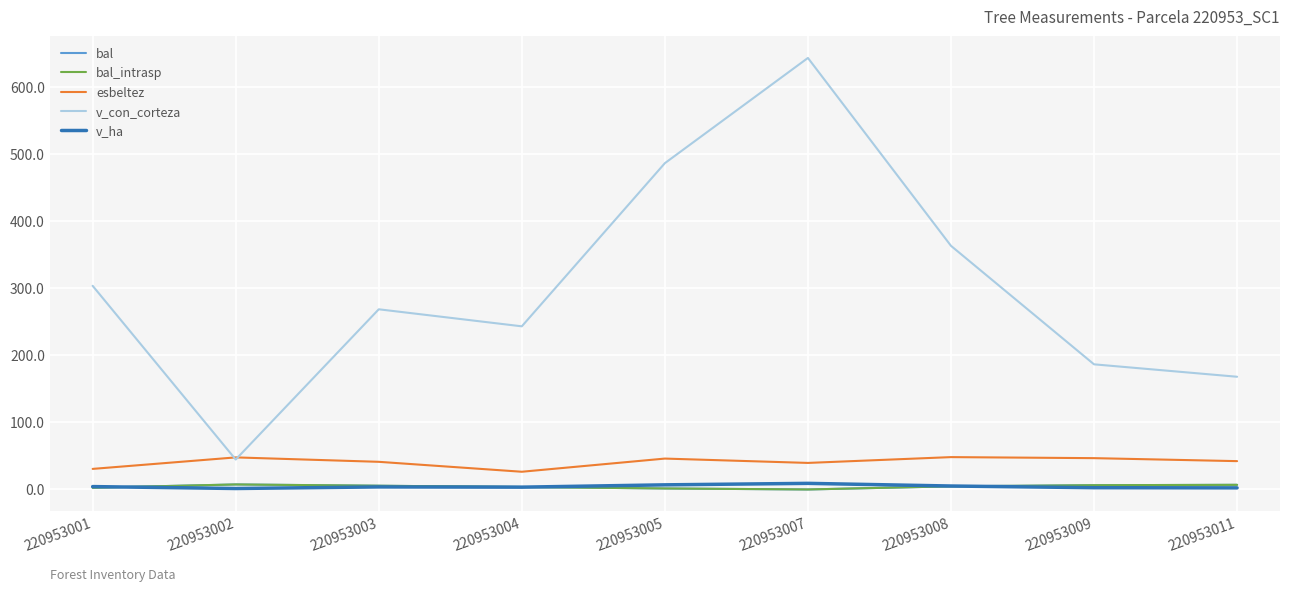

List the series in order of their peak value, highest first.

v_con_corteza, esbeltez, v_ha, bal, bal_intrasp